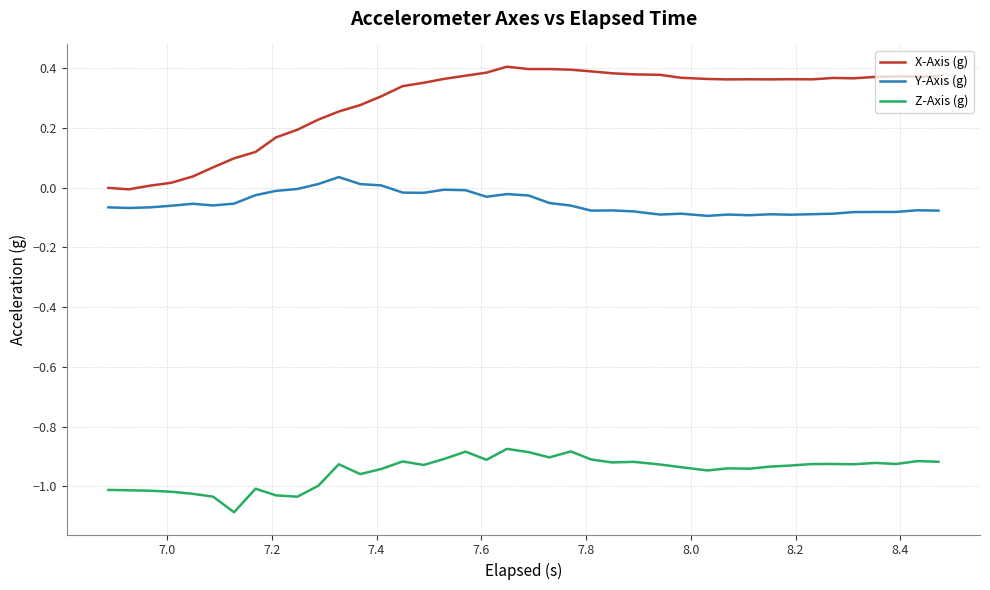

True or false: X-Axis (g) and Y-Axis (g) cross at least once.

False